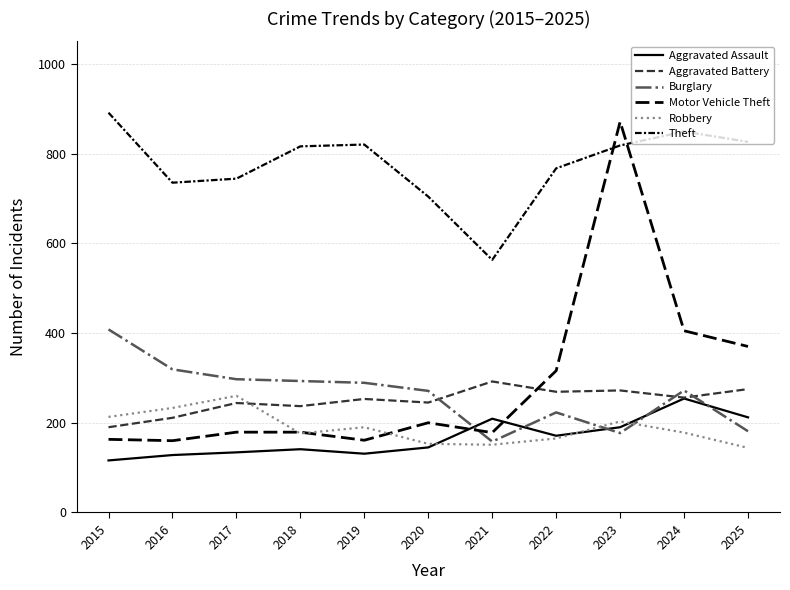

Which category has the lowest value across all series?

2015